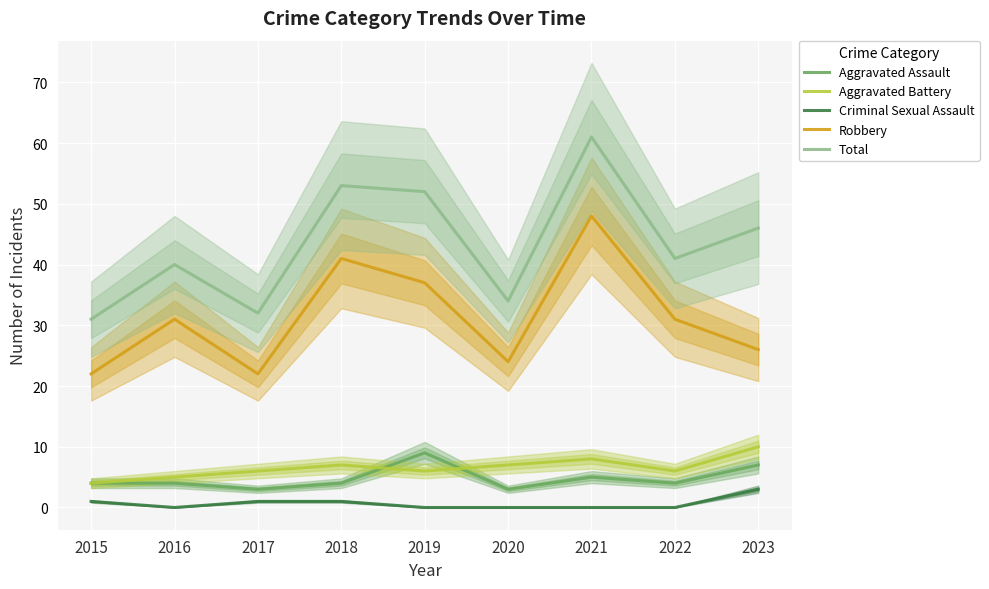

What is the total value across all series at 2015?

62